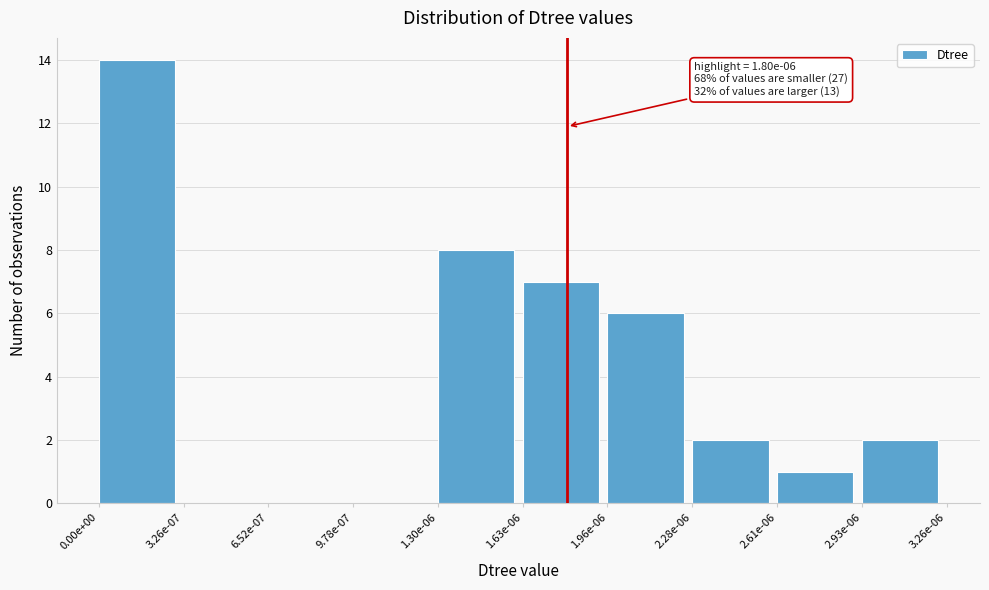

Reading left to right, transcribe all the data shown in this chart.

0.00e+00=14	3.26e-07=0	6.52e-07=0	9.78e-07=0	1.30e-06=8	1.63e-06=7	1.96e-06=6	2.28e-06=2	2.61e-06=1	2.93e-06=2